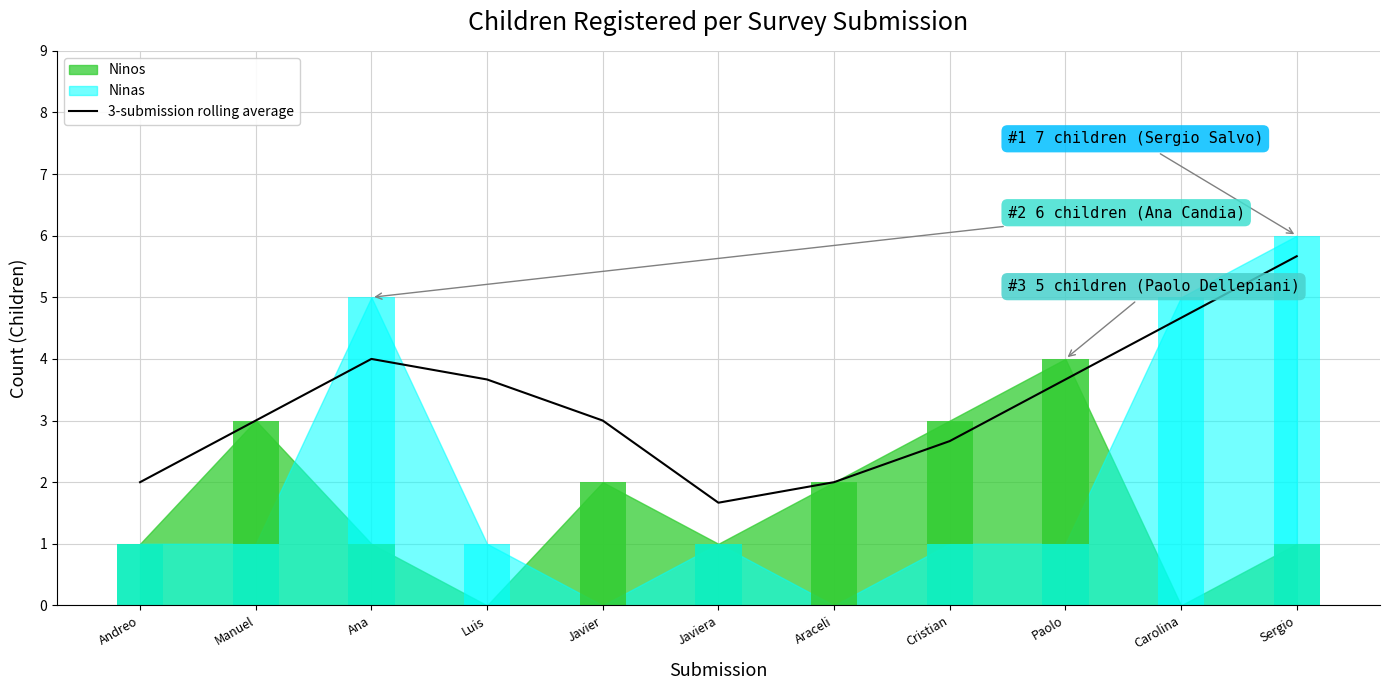

Reading left to right, what are all the values shown in this chart?

Andreo=2.0	Manuel=3.0	Ana=4.0	Luis=3.7	Javier=3.0	Javiera=1.7	Araceli=2.0	Cristian=2.7	Paolo=3.7	Carolina=4.7	Sergio=5.7